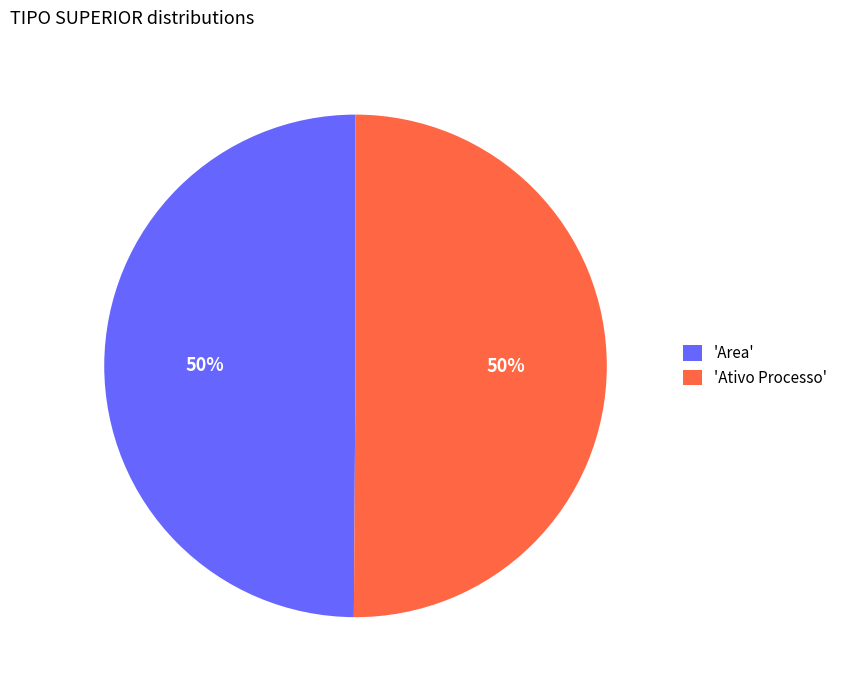

What is the ratio of the value at 'Ativo Processo' to the value at 'Area'?

1.0